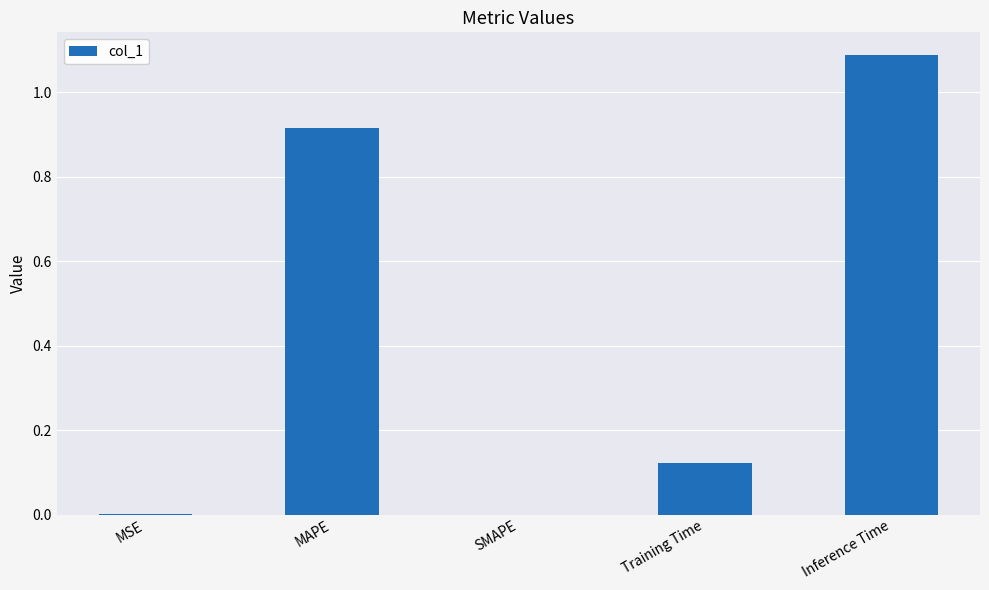

What is the sum of all values?

2.1